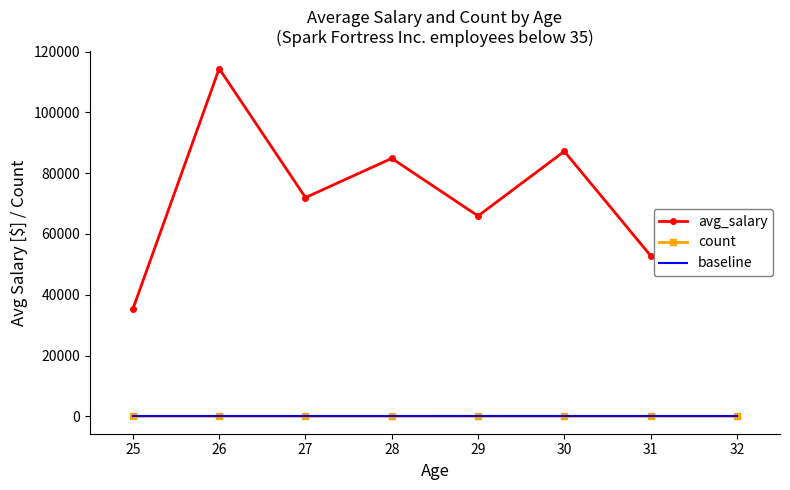

Which series has the largest total across all categories?

avg_salary